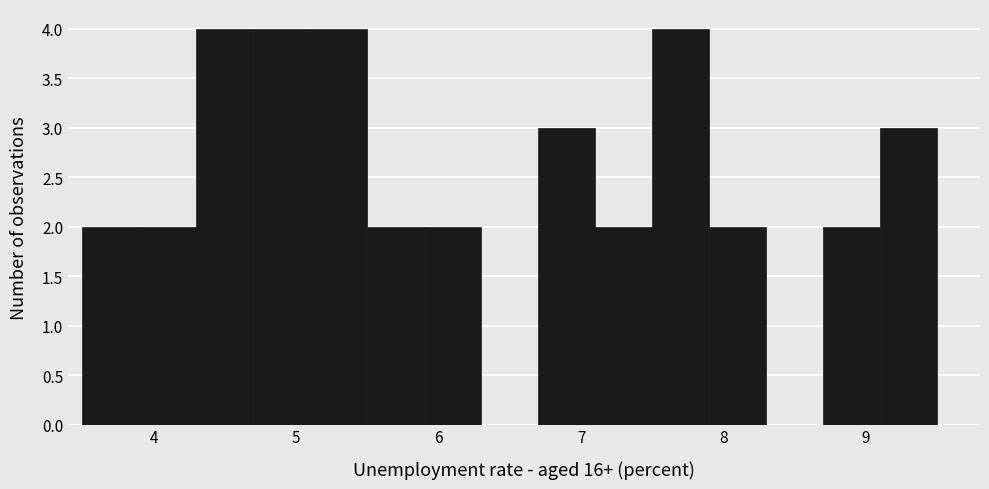

Reading left to right, transcribe this chart: for each bar, give the range it covers on the x-axis and its height. The values are not printed on the chart, so give them approximately, as read against the axis.

3.5 to 3.9: 2
3.9 to 4.3: 2
4.3 to 4.7: 4
4.7 to 5.1: 4
5.1 to 5.5: 4
5.5 to 5.9: 2
5.9 to 6.3: 2
6.3 to 6.7: 0
6.7 to 7.1: 3
7.1 to 7.5: 2
7.5 to 7.9: 4
7.9 to 8.3: 2
8.3 to 8.7: 0
8.7 to 9.1: 2
9.1 to 9.5: 3